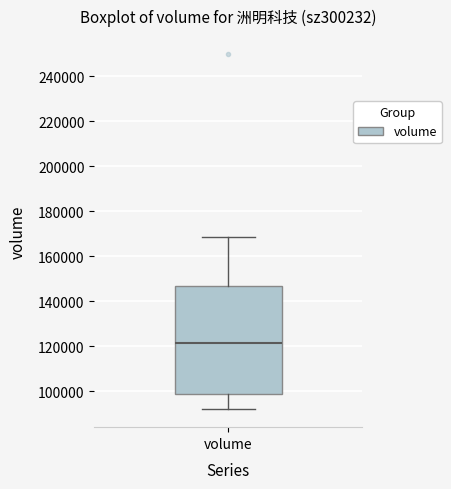

Read this box plot against the y-axis: the position of the median line, the range covered by the box, and the ends of both whiskers. The values are not printed on the chart, so give them approximately, as read against the axis.

median 122000, box 98000 to 146000, whiskers 92000 to 168000